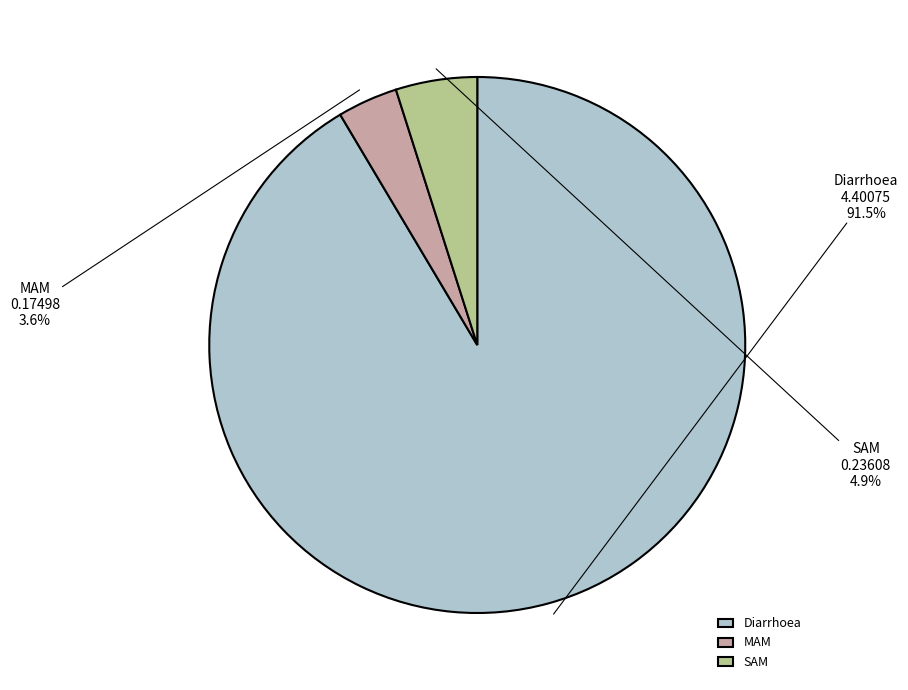

Which slice is the smallest?

MAM